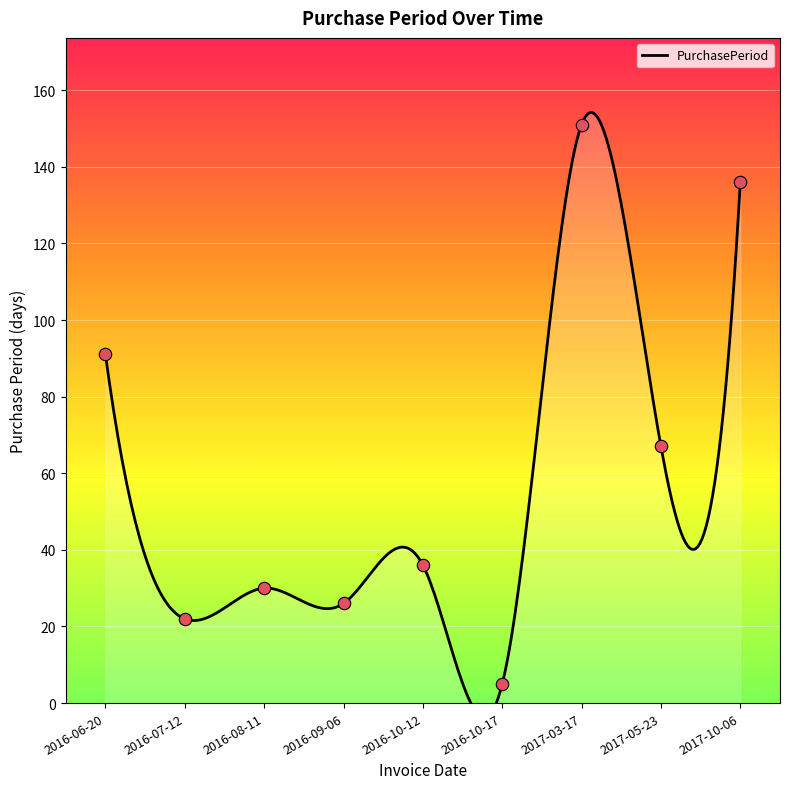

What is the change in value from 2017-05-23 to 2017-10-06?

+69